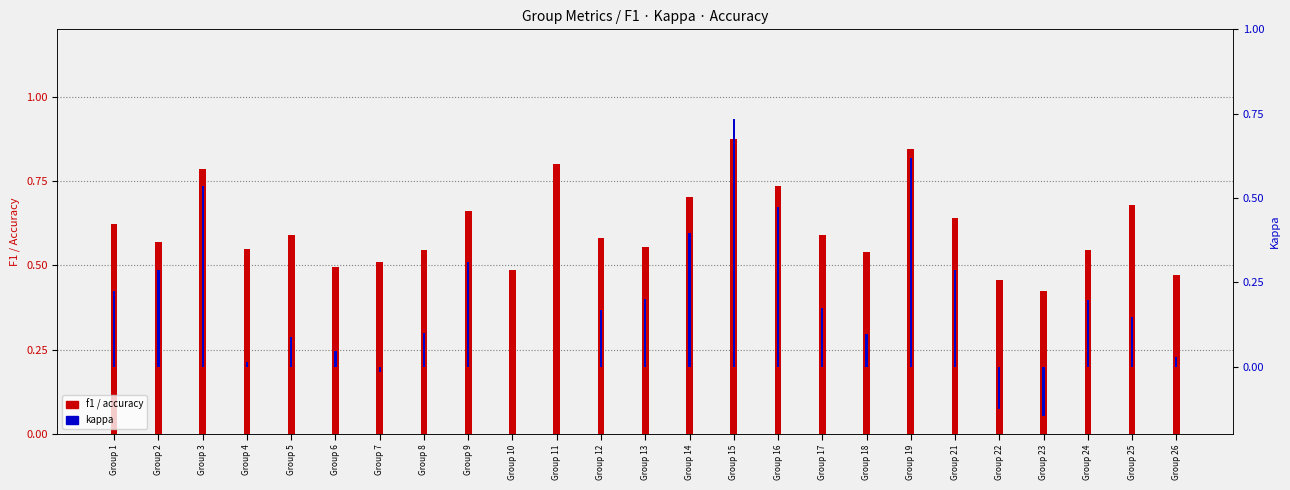

At which label is kappa closest to 0?

Group 10